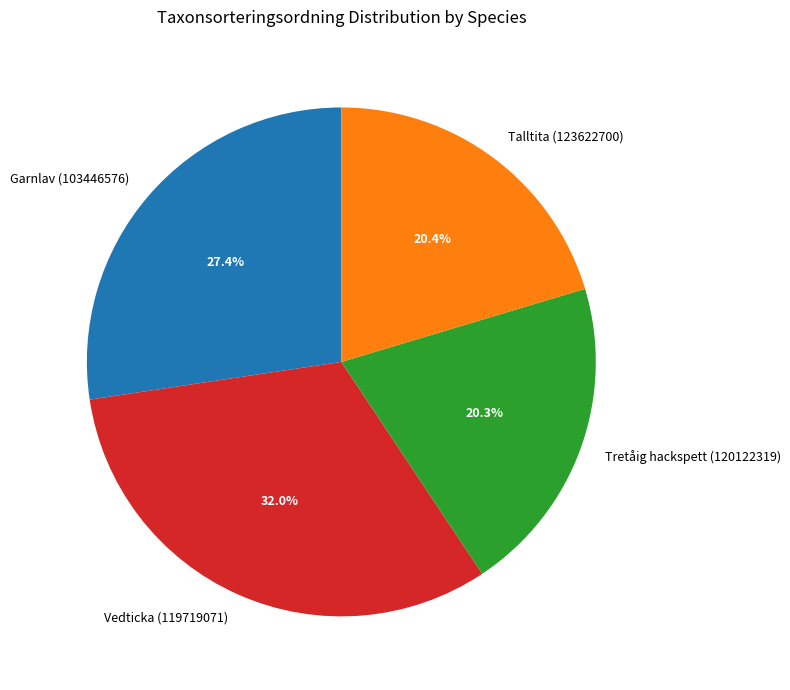

To the nearest percent, what is the difference between the Vedticka (119719071) and Tretåig hackspett (120122319) slice percentages?

12%